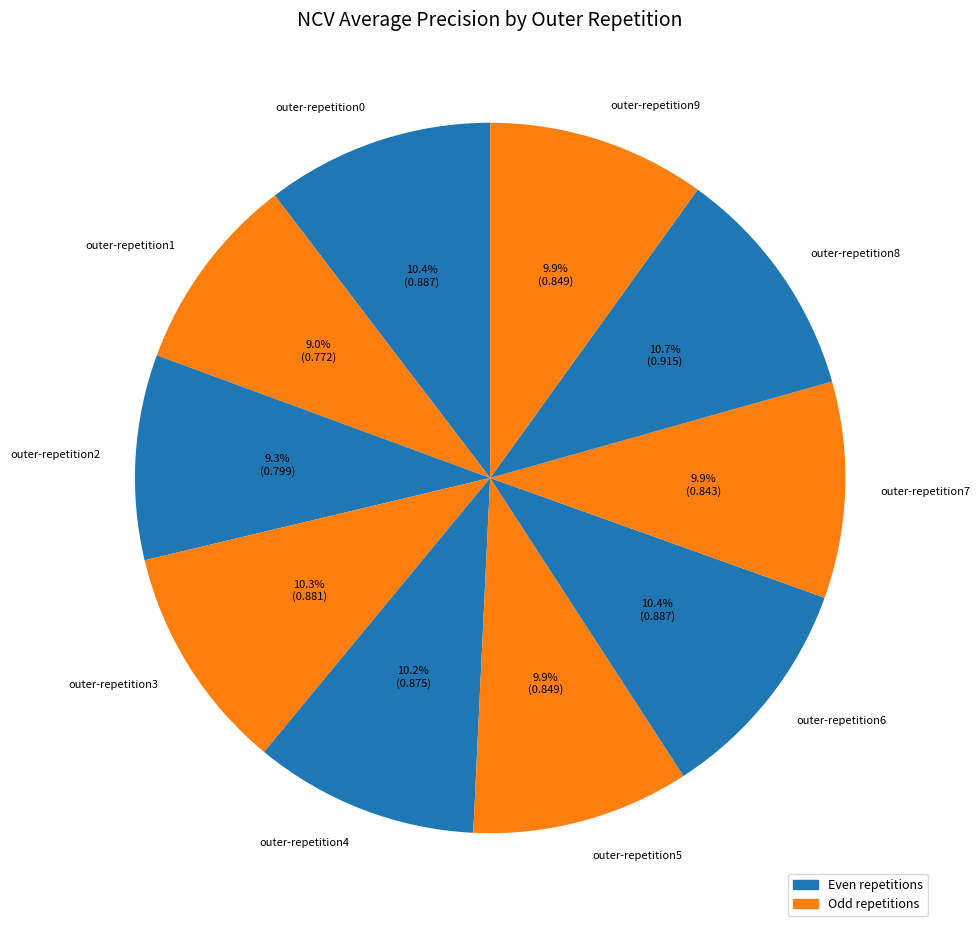

True or false: outer-repetition0 accounts for 10% of the total.

True